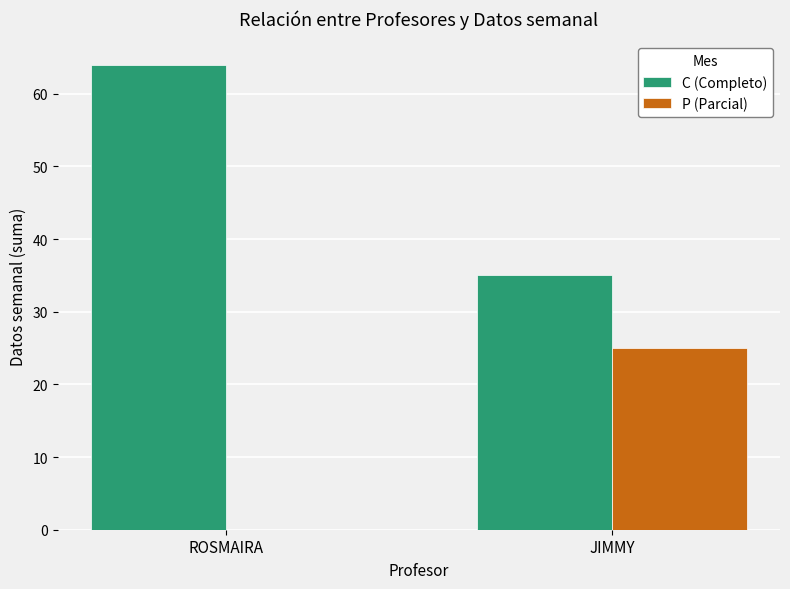

At which label is C (Completo) closest to 49?

JIMMY